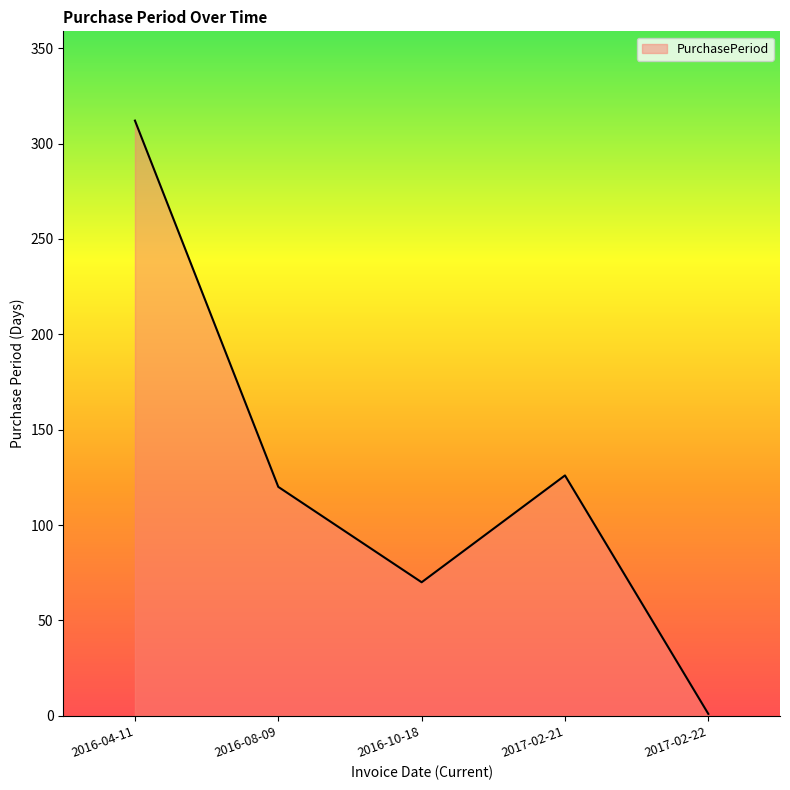

True or false: the data shows 180 at 2017-02-21.

False